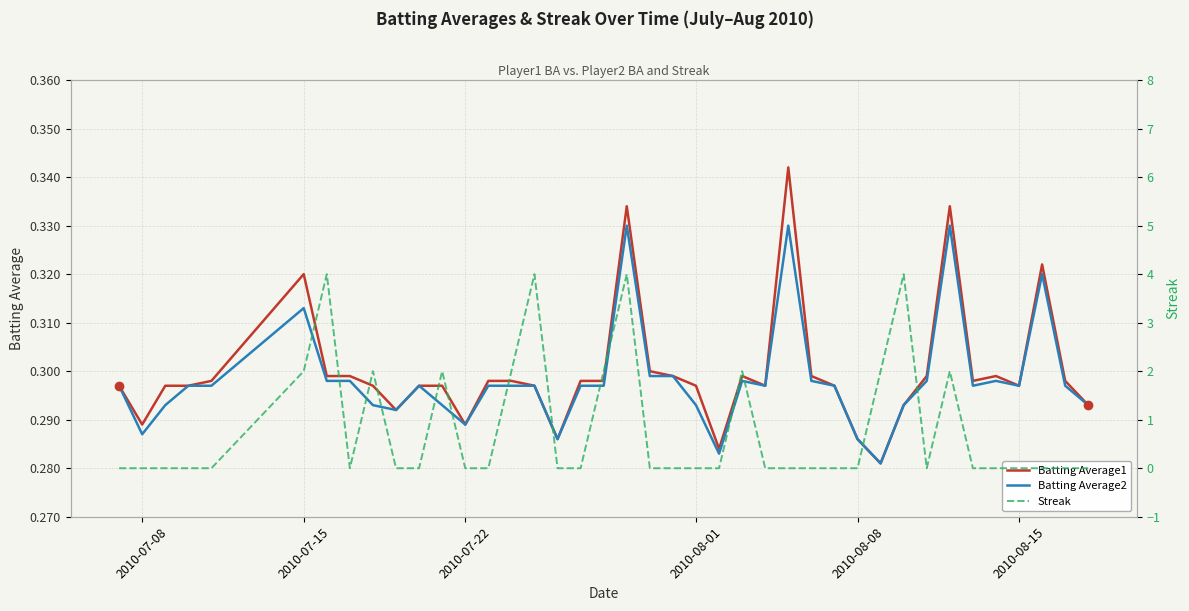

Which series has the largest total across all categories?

Streak